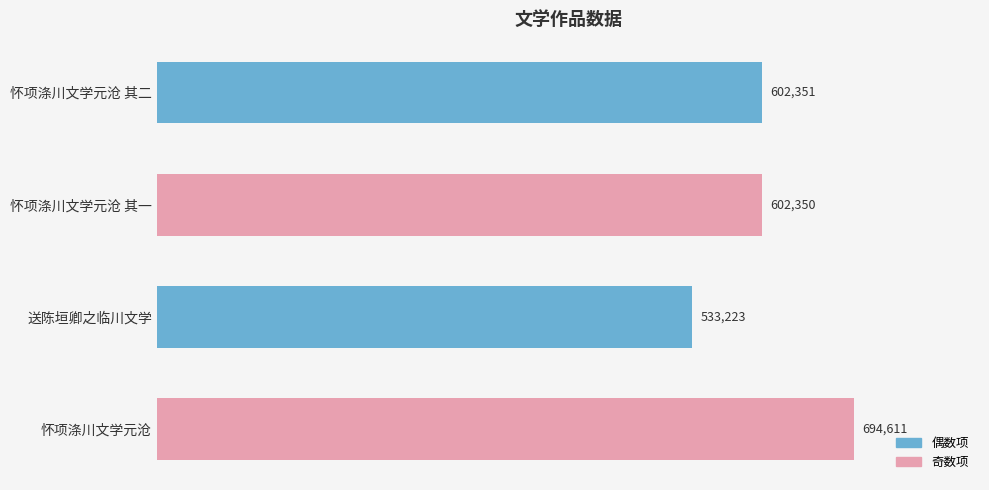

How many bars are there in total?

4